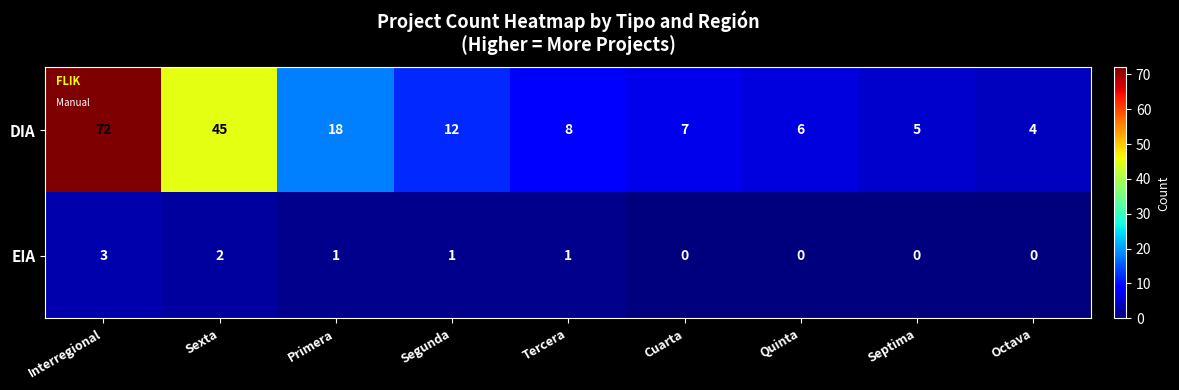

What is the spread (max minus min) of values at Sexta?

43